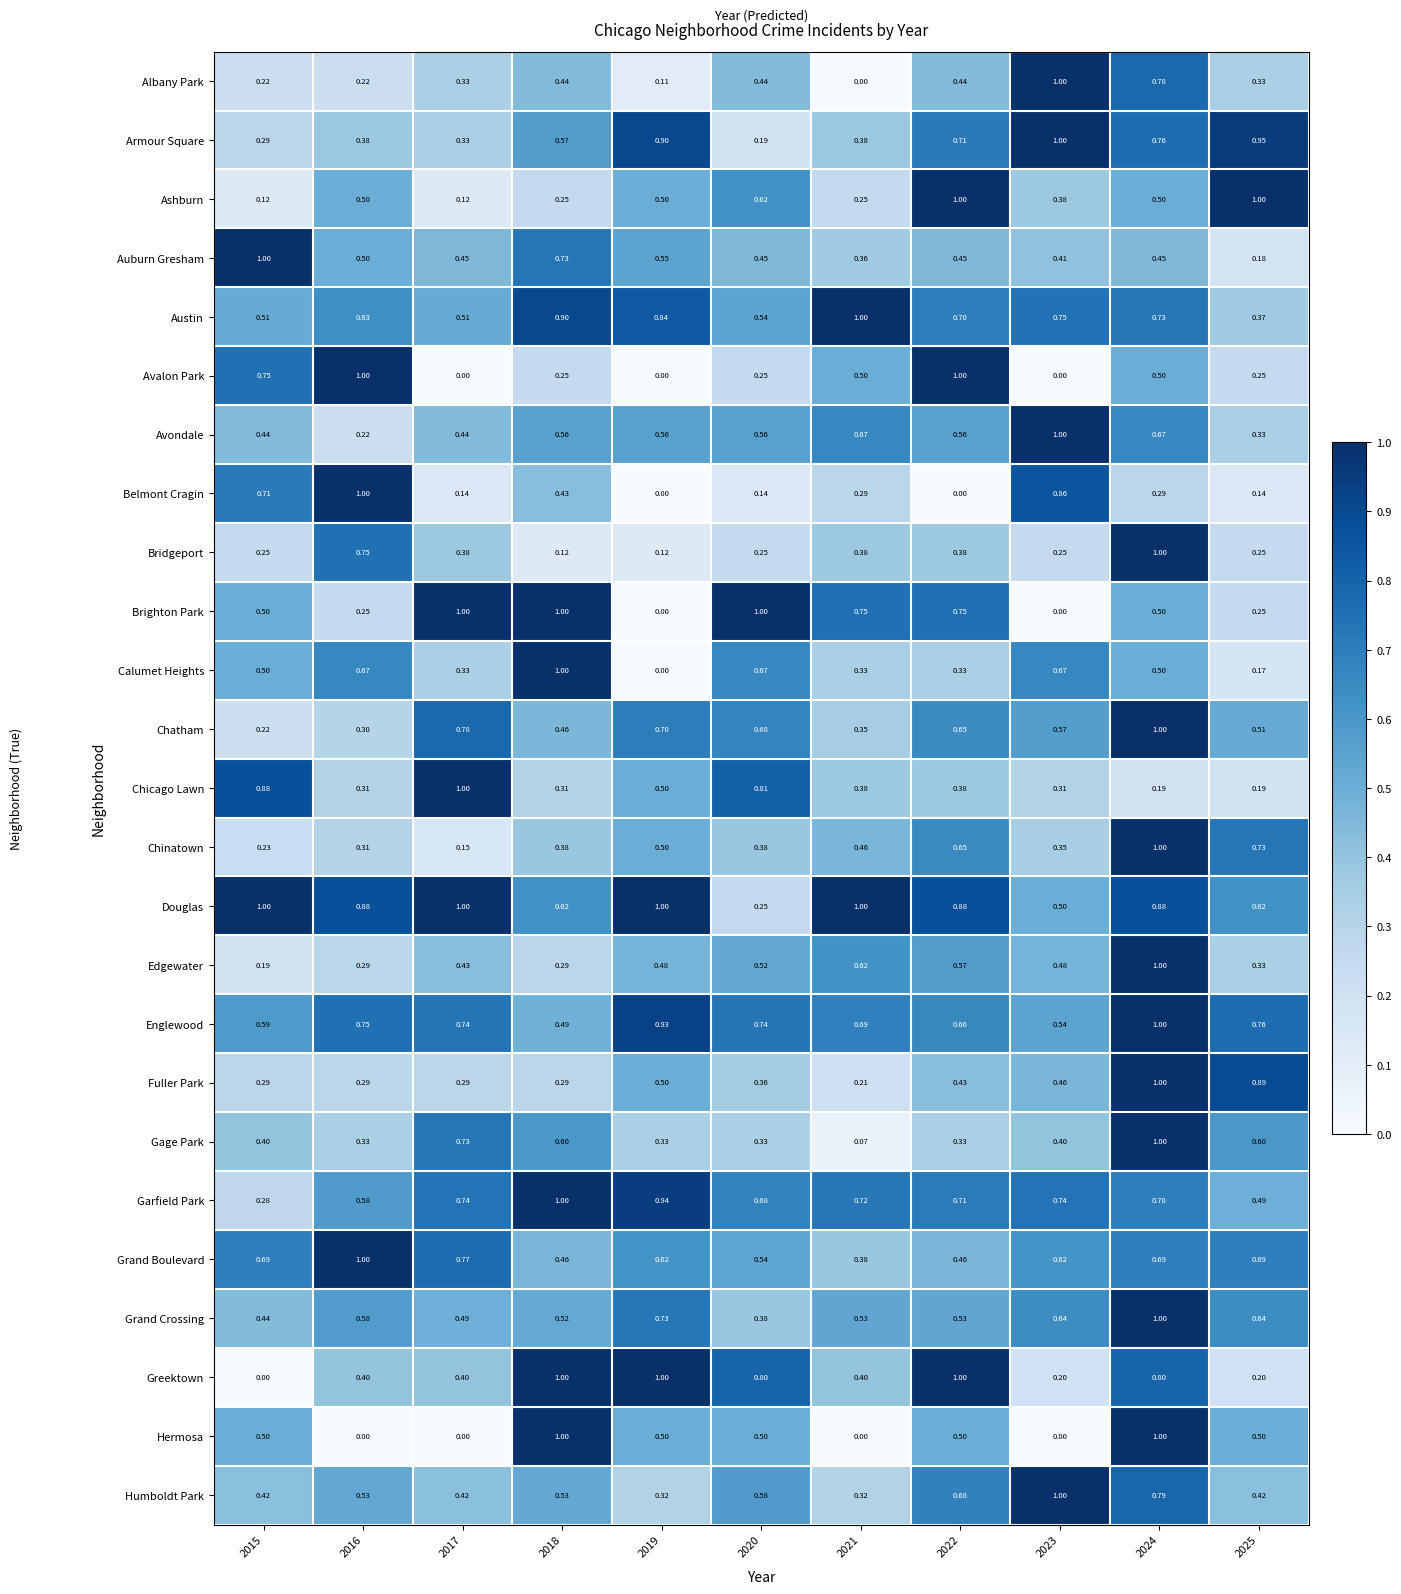

What is the difference between the highest and lowest values at 2019?

1.0